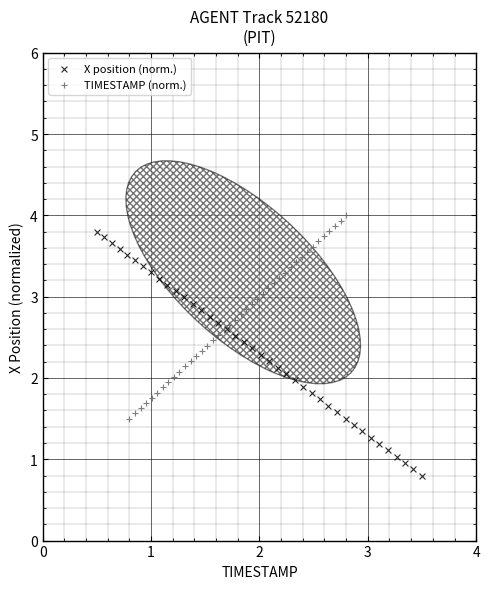

Which series contains the lowest Y value?

X position (norm.)